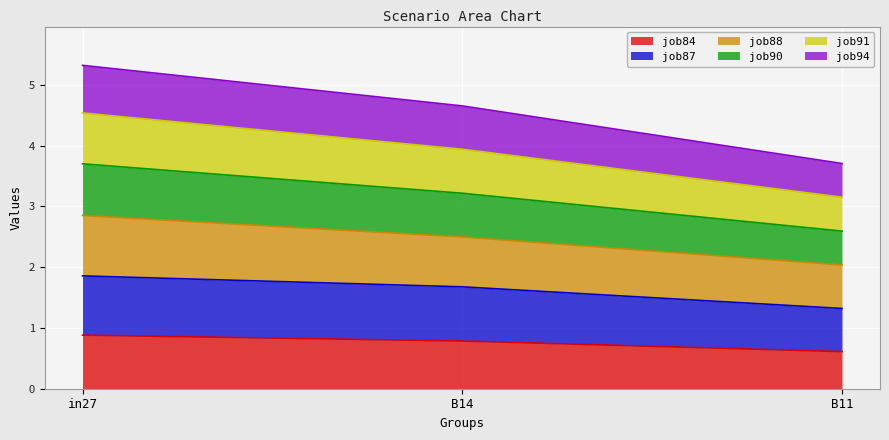

How many lines are shown in the chart?

6